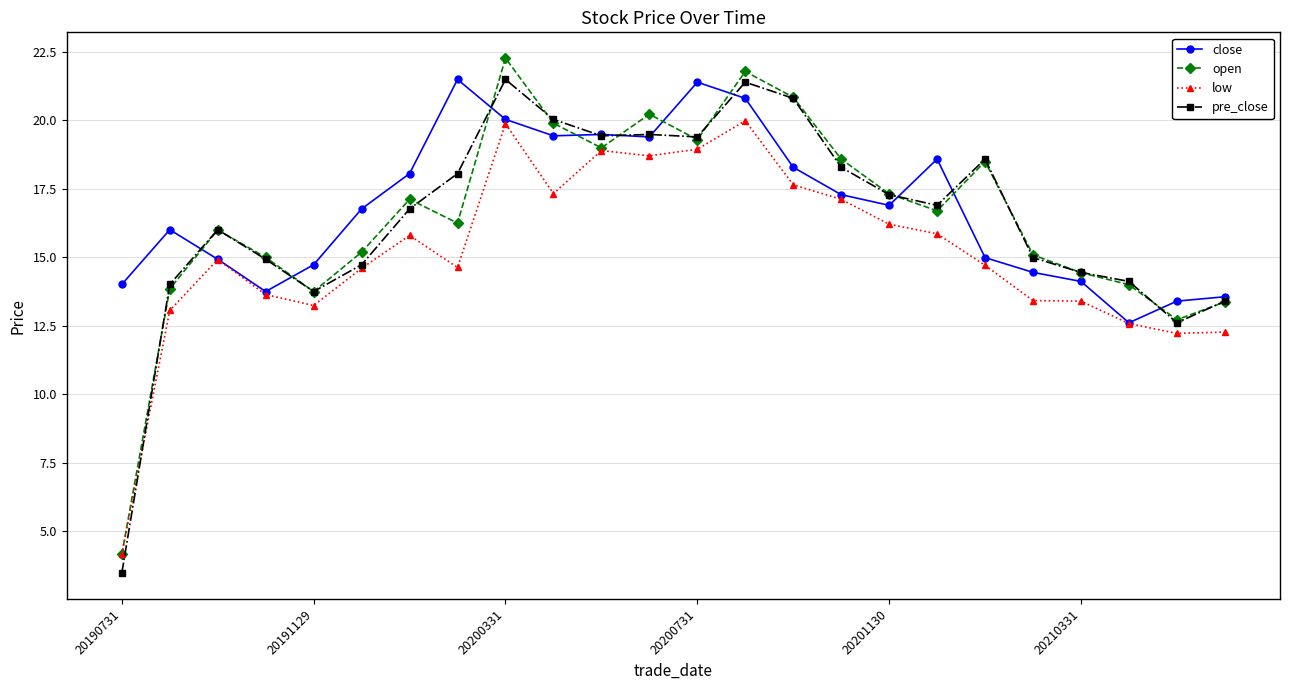

True or false: low has more than 0 points higher than both neighbors.

True